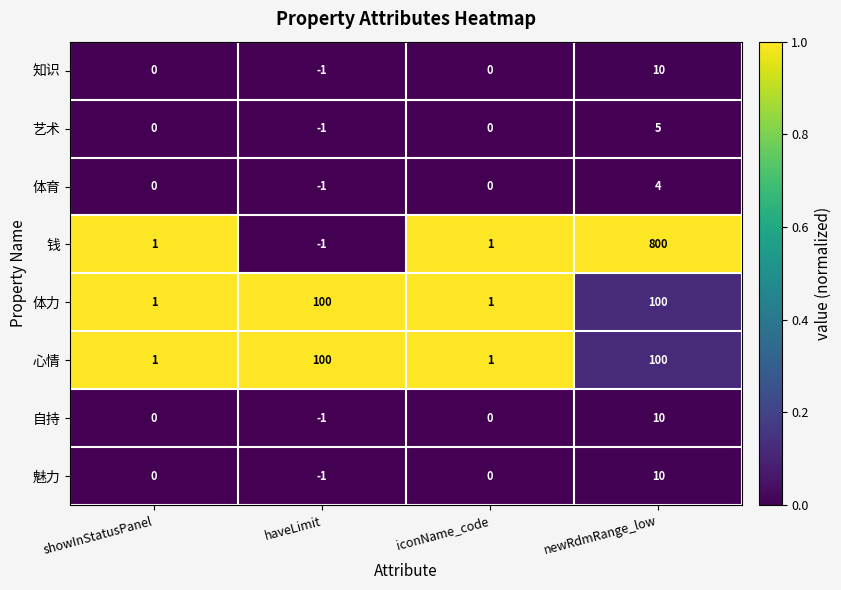

At which category is the sum across all series the highest?

newRdmRange_low